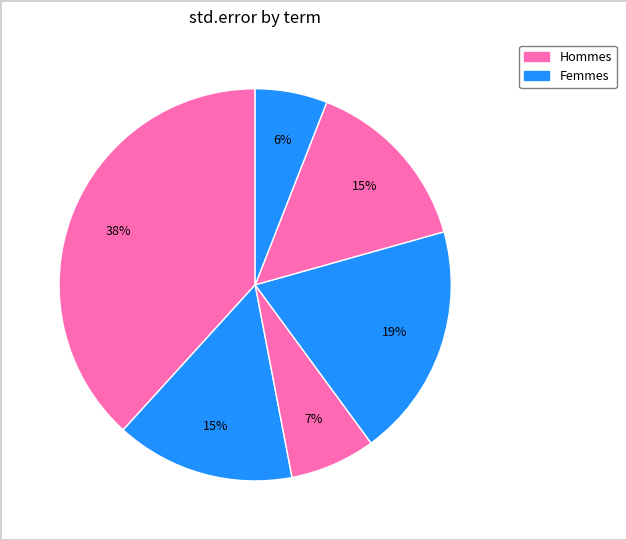

How many segments does this pie chart have?

6